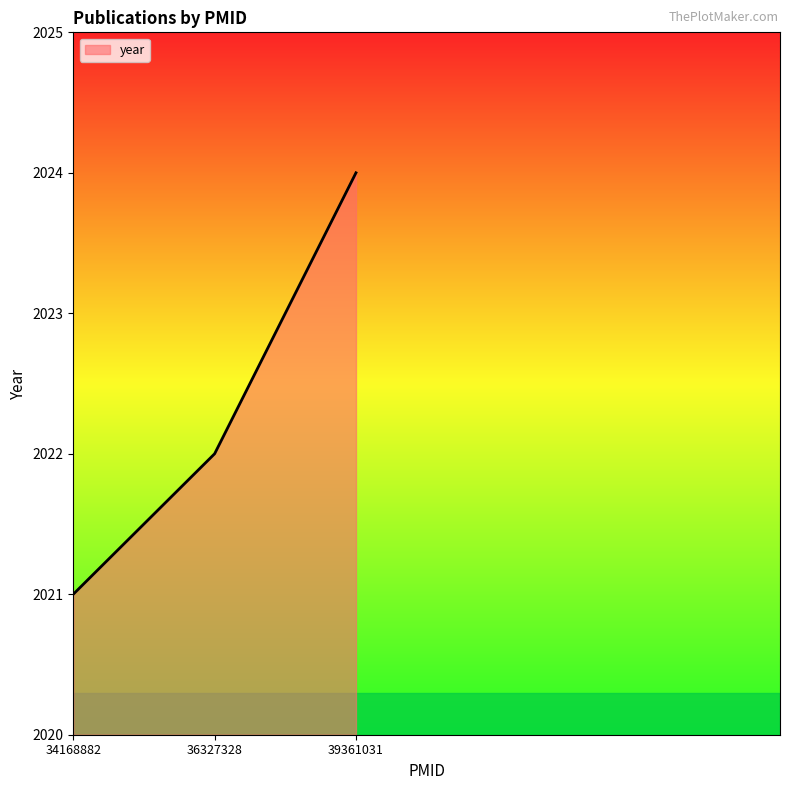

Reading left to right, transcribe all the data shown in this chart.

34168882=2021	36327328=2022	39361031=2024